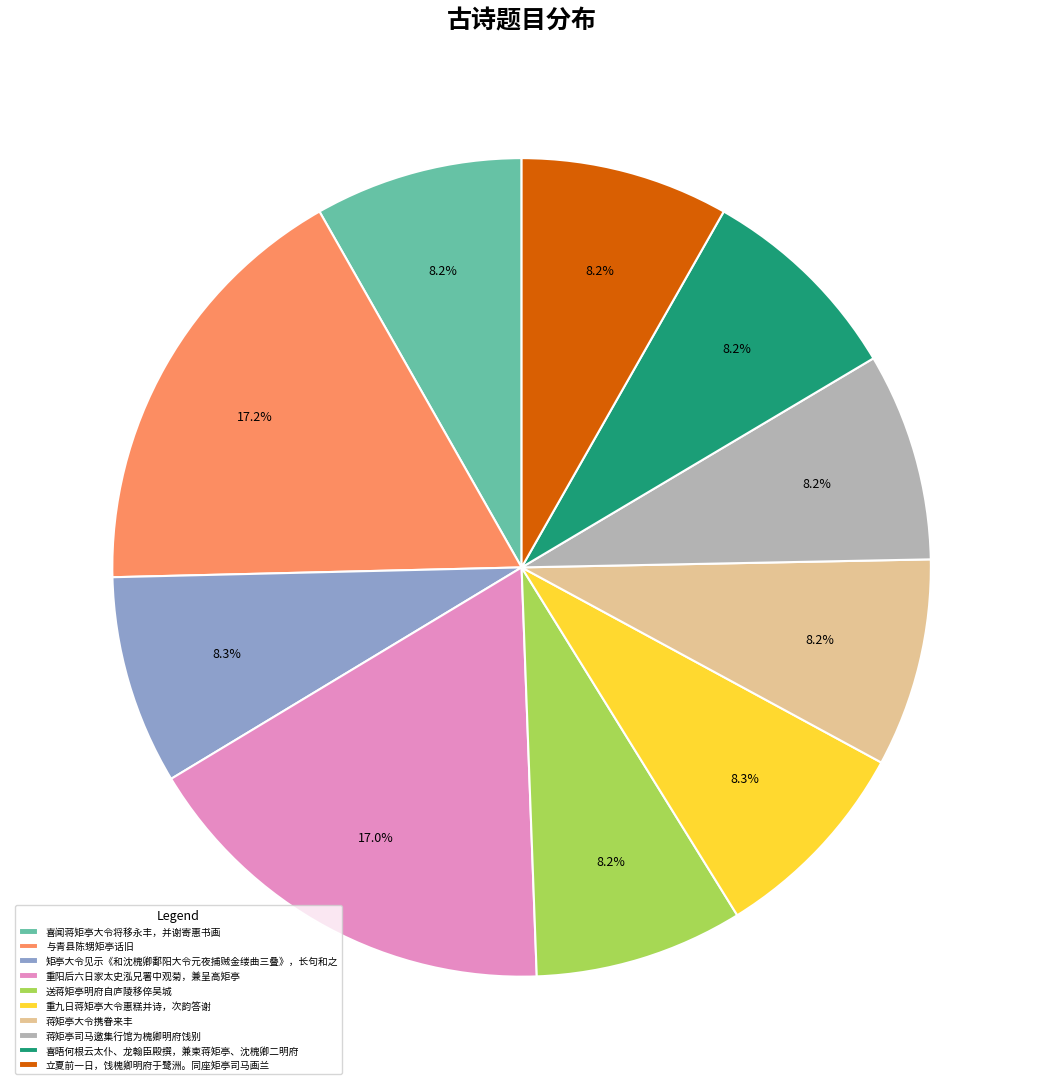

Does 矩亭大令见示《和沈槐卿鄱阳大令元夜捕贼金缕曲三叠》，长句和之 represent more than half of the total?

No